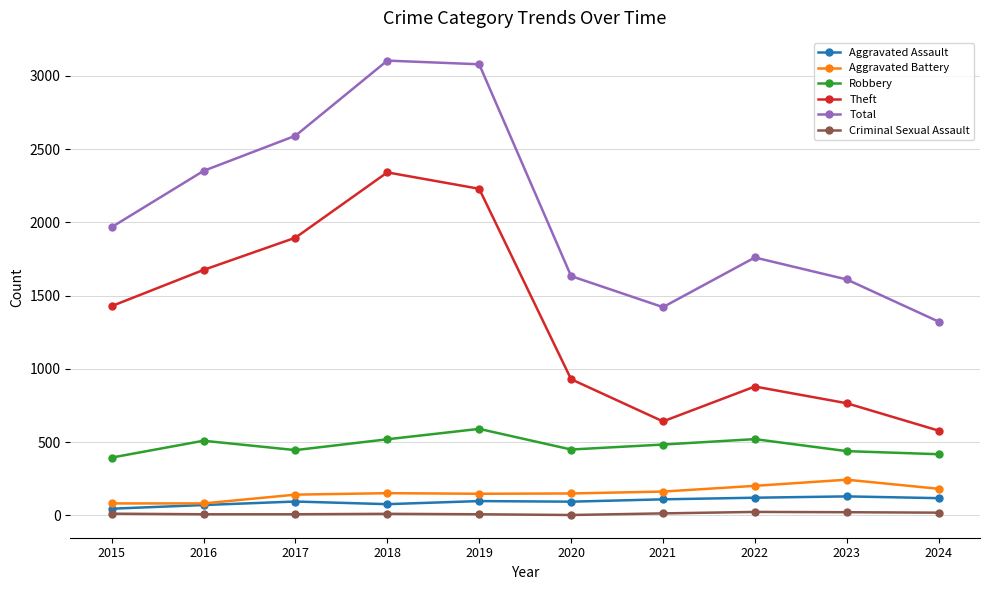

What is the average value of the Aggravated Assault series?

96